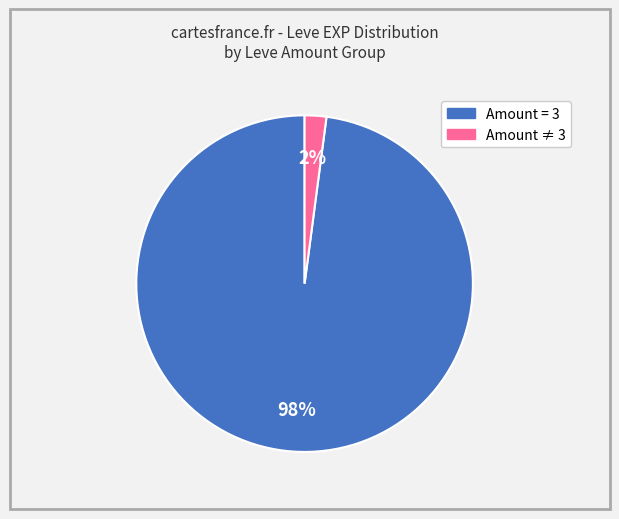

To the nearest percent, what is the difference between the largest and smallest slice percentages?

96%